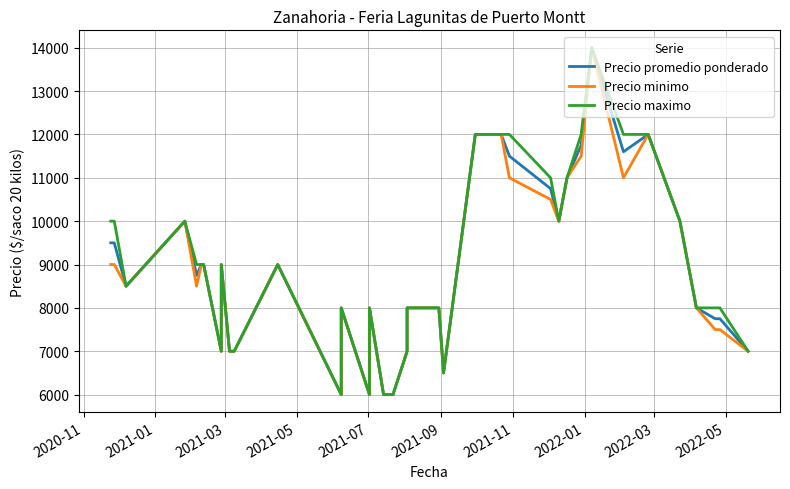

What is the sum of all Precio maximo values?

369000